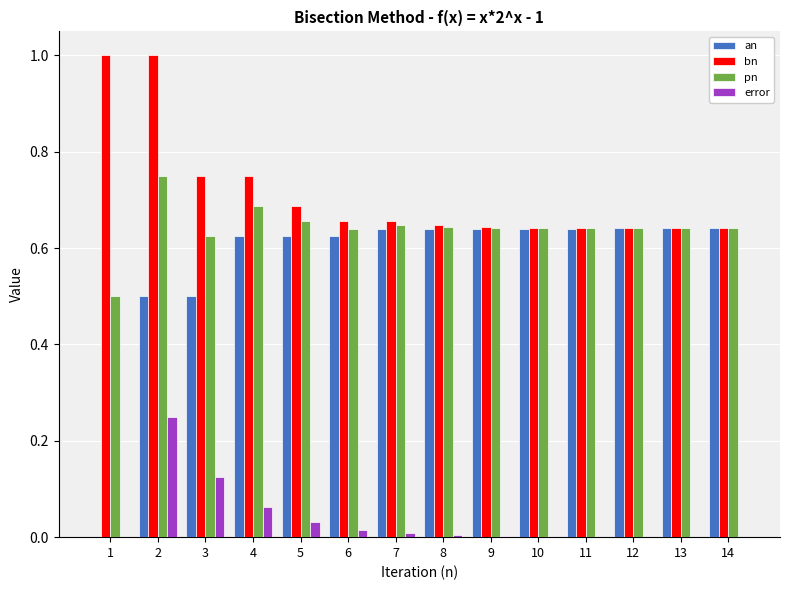

How many data points does each series have?

14